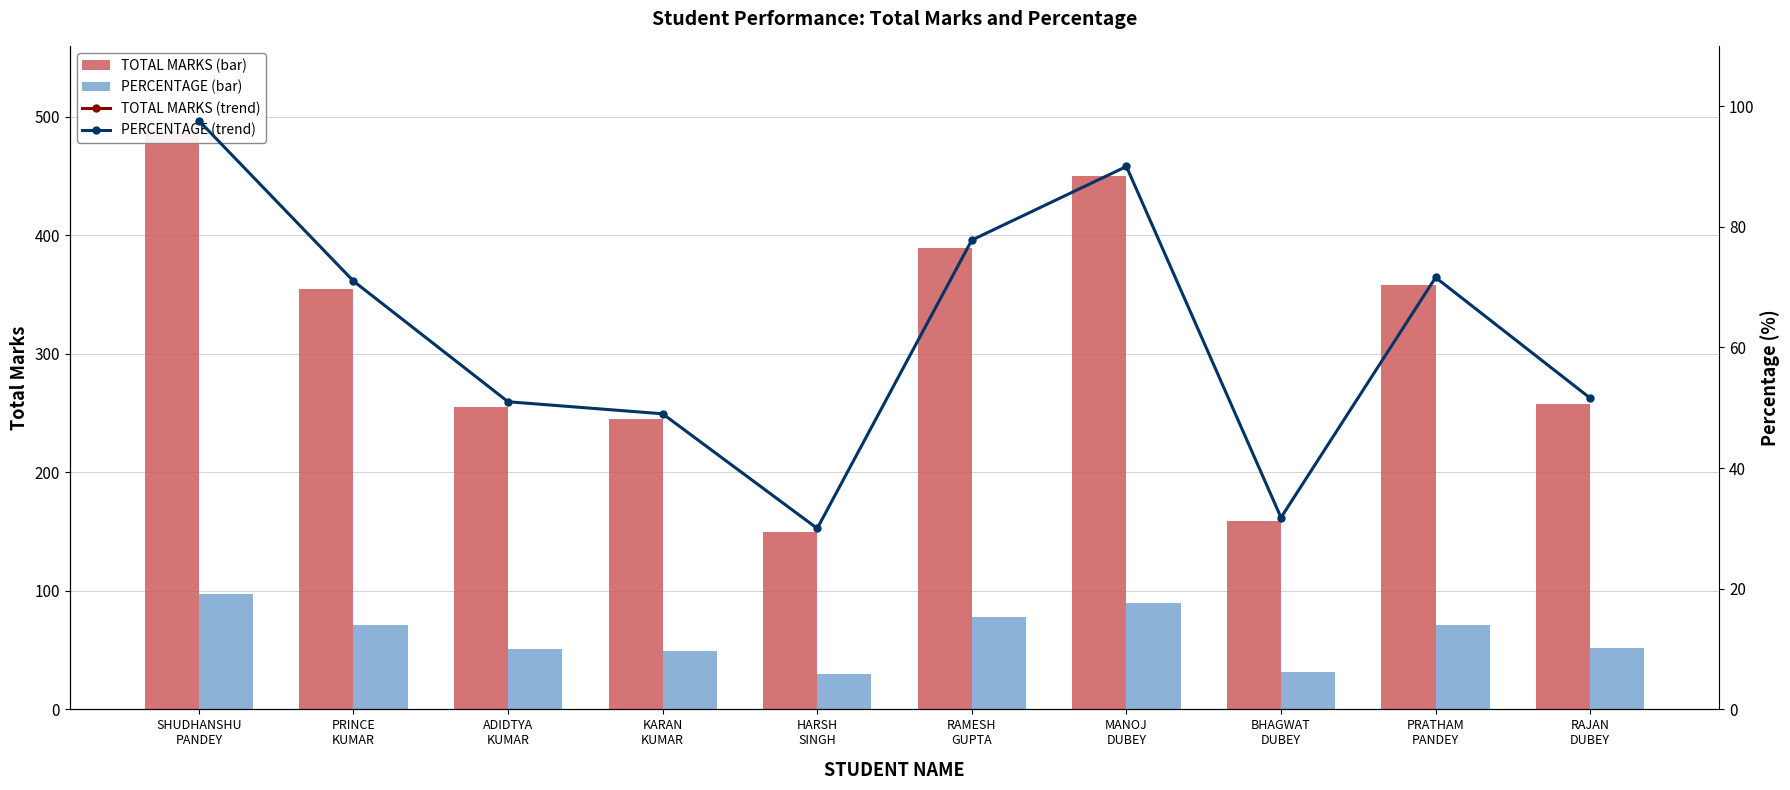

What is the smallest value displayed?

30.0